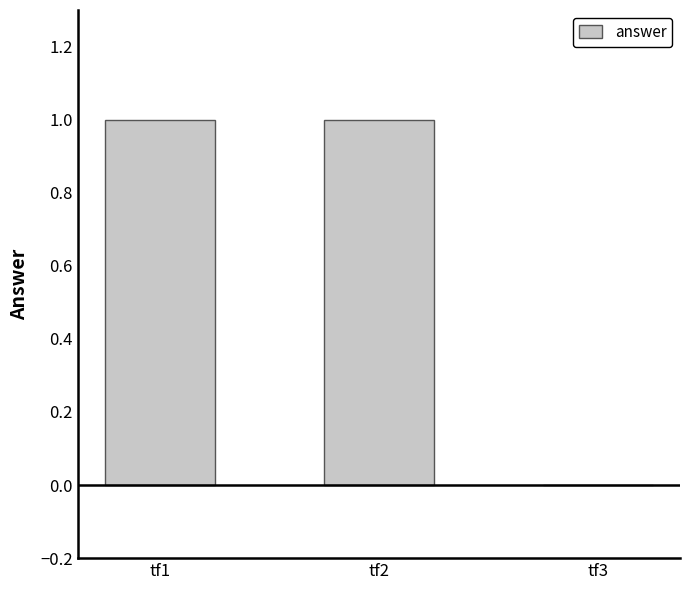

Between tf1 and tf3, which is larger?

tf1